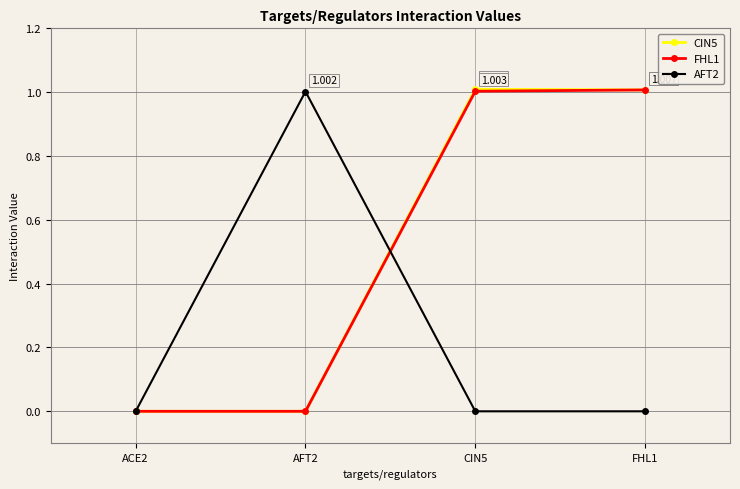

True or false: FHL1 and AFT2 cross at least once.

True